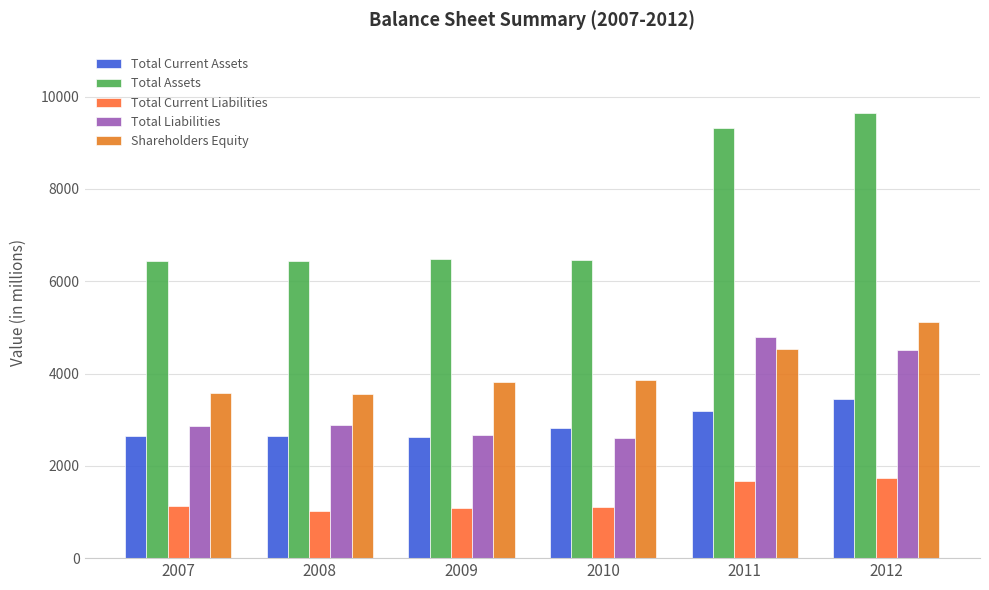

How many groups of bars are there?

6